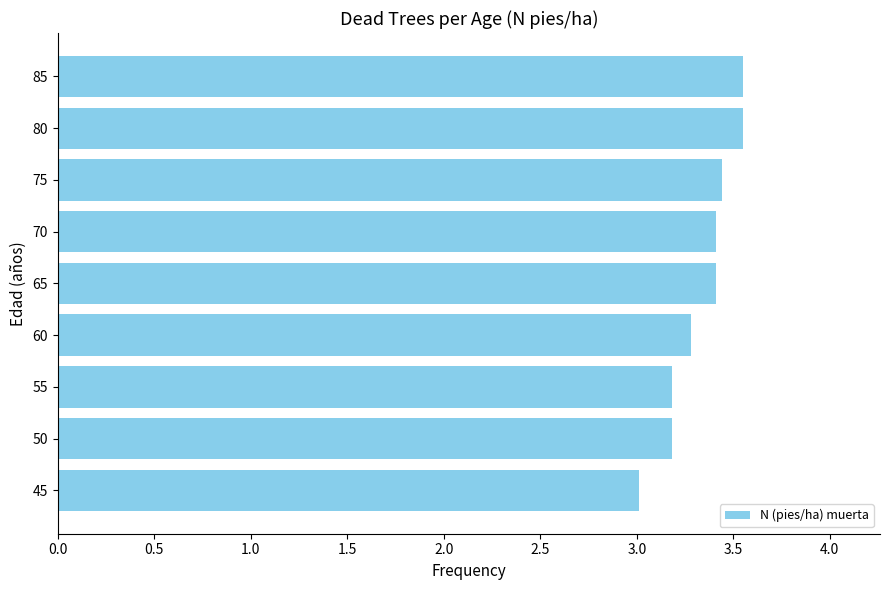

Is it true that the value at 55 is 0.8?

False